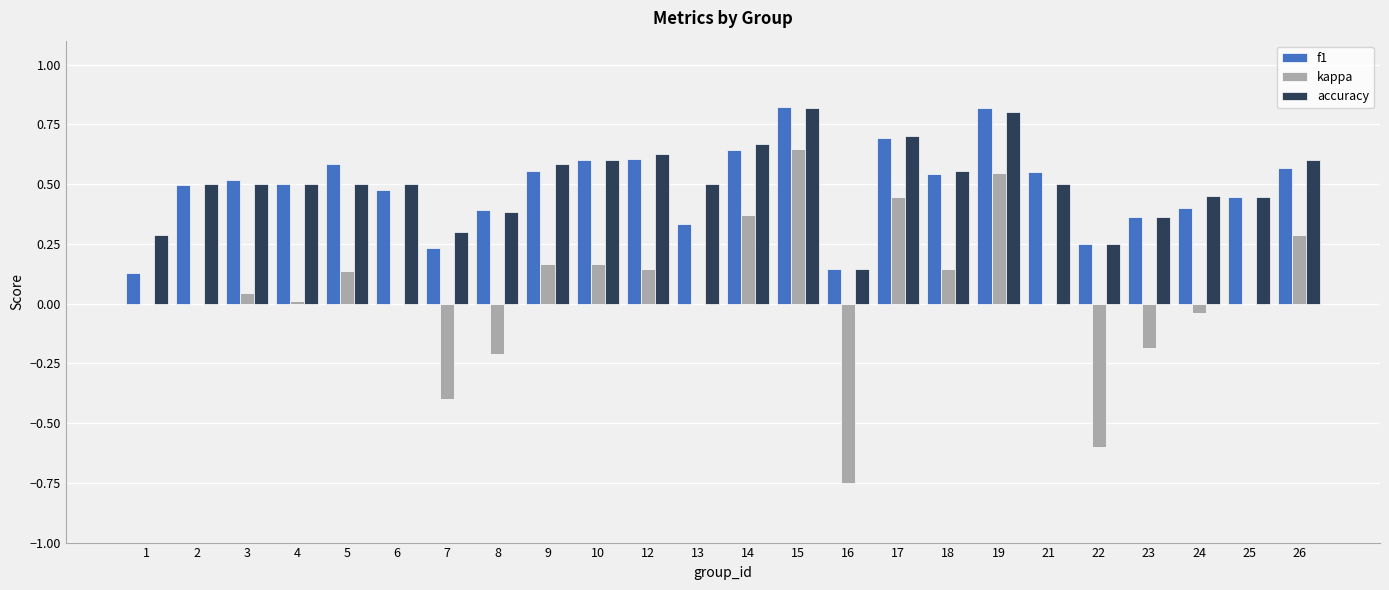

Which series changed the most between 10 and 15?

kappa